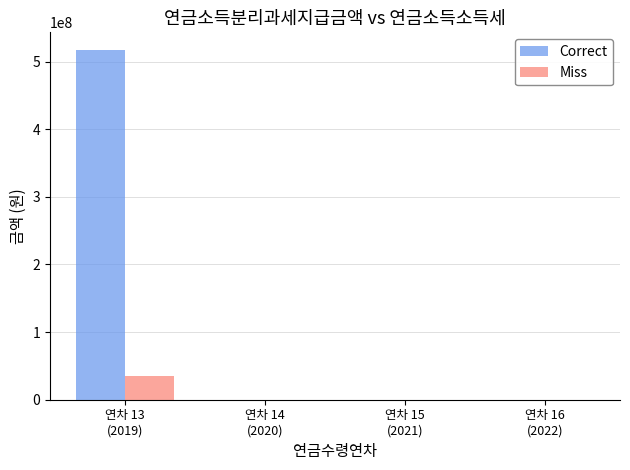

What is the maximum value for Miss?

34947830